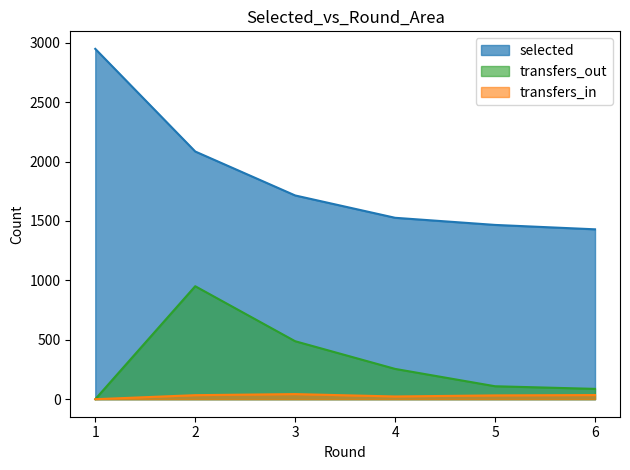

List the series in order of their peak value, lowest first.

transfers_in, transfers_out, selected